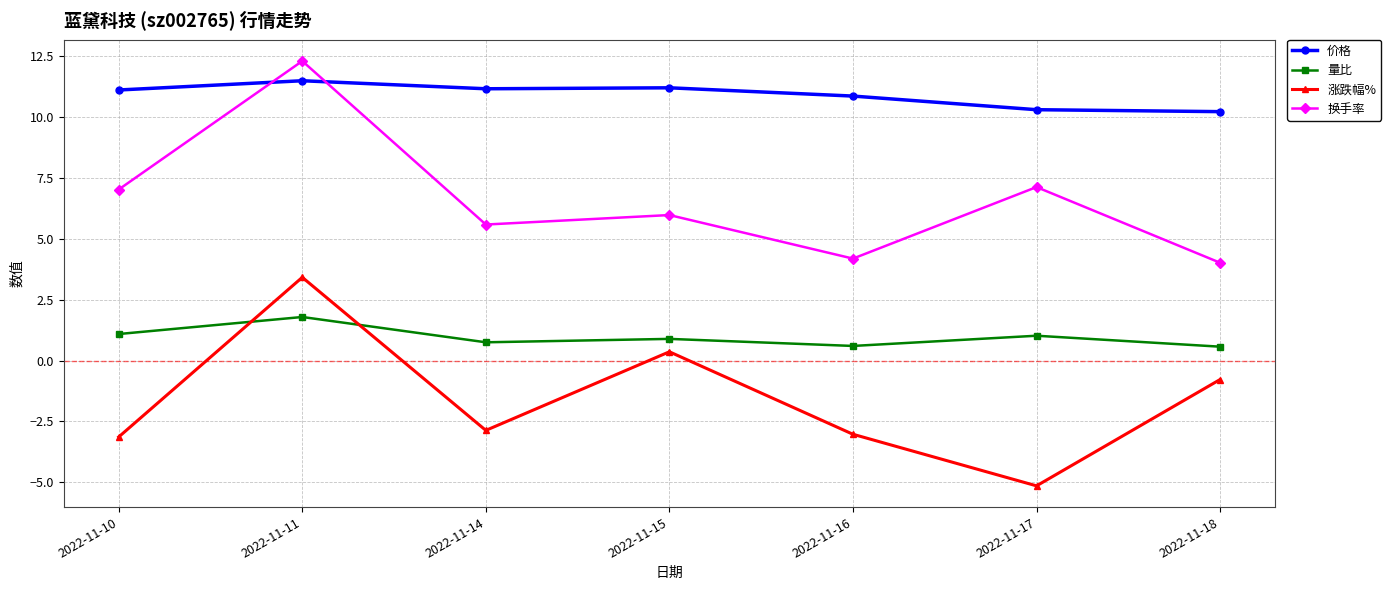

Rank the series by their maximum value, from lowest to highest.

量比, 涨跌幅%, 价格, 换手率